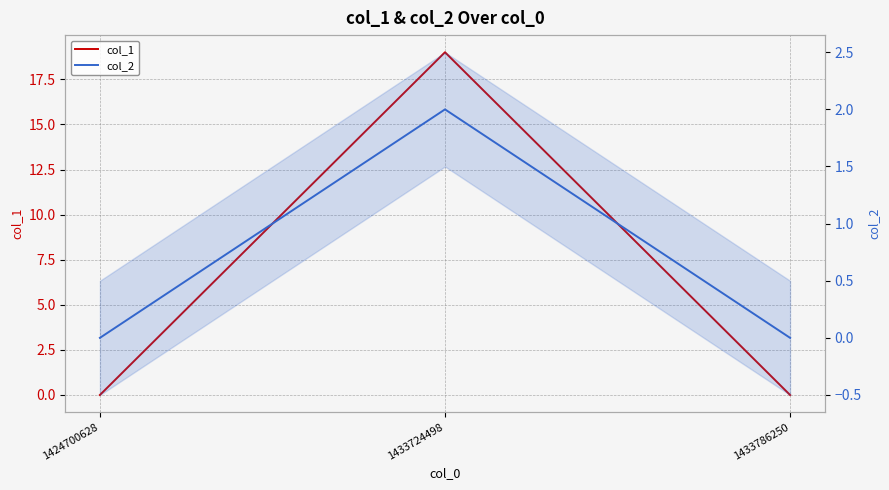

What is the difference between the maximum and minimum values in the col_2 series?

2